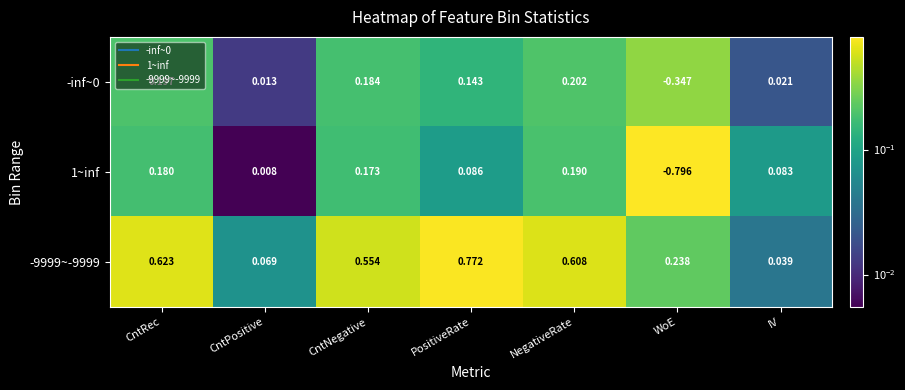

Which series has the largest total across all categories?

-9999~-9999